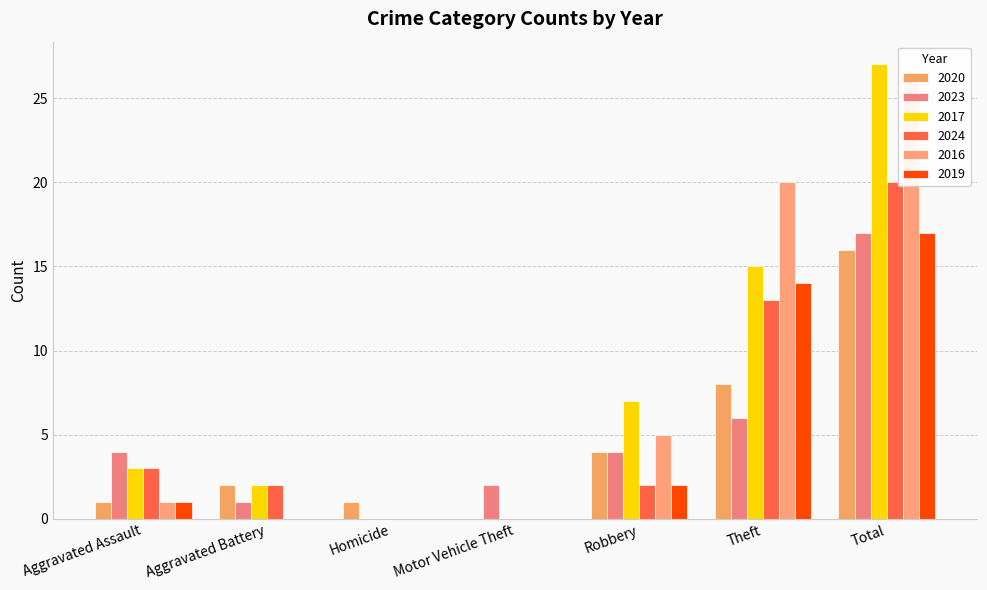

True or false: 2023 has a value of 2 at Aggravated Assault.

False